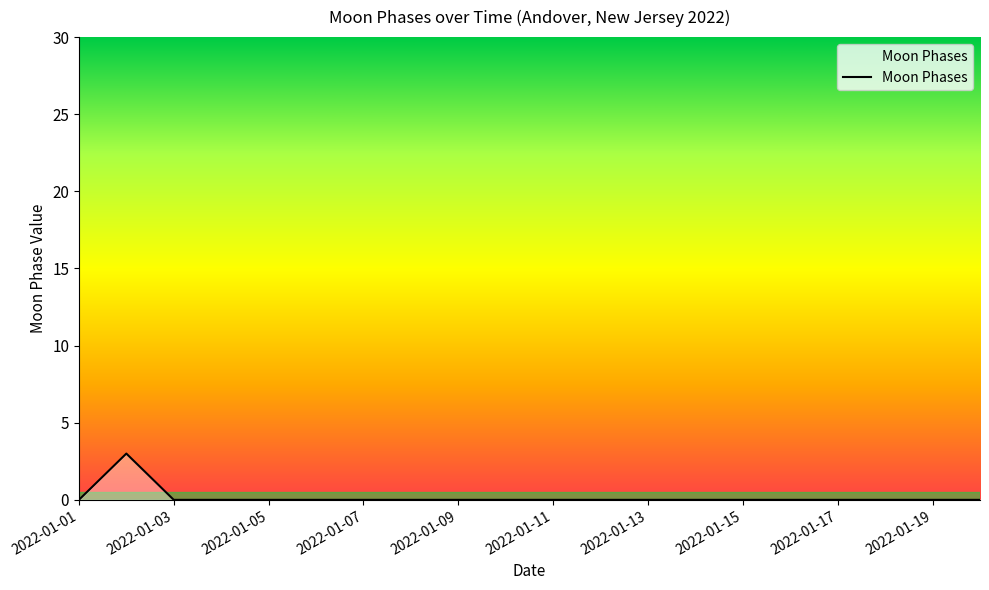

What is the difference between the maximum and minimum values?

3